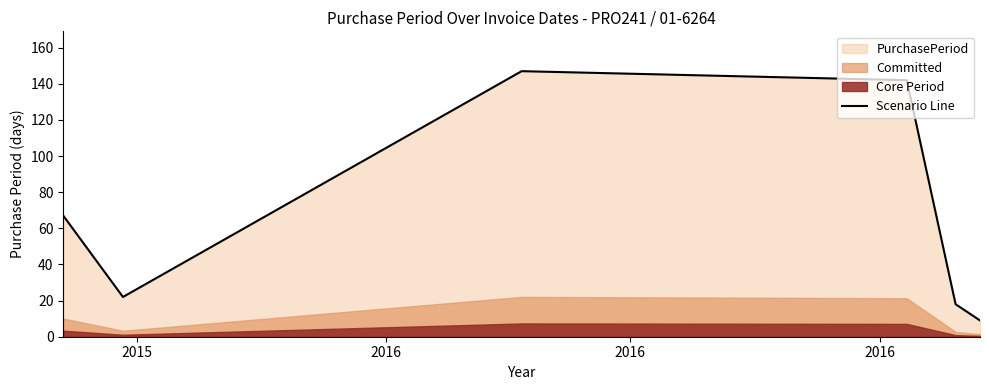

What is the maximum value for Scenario Line?

147